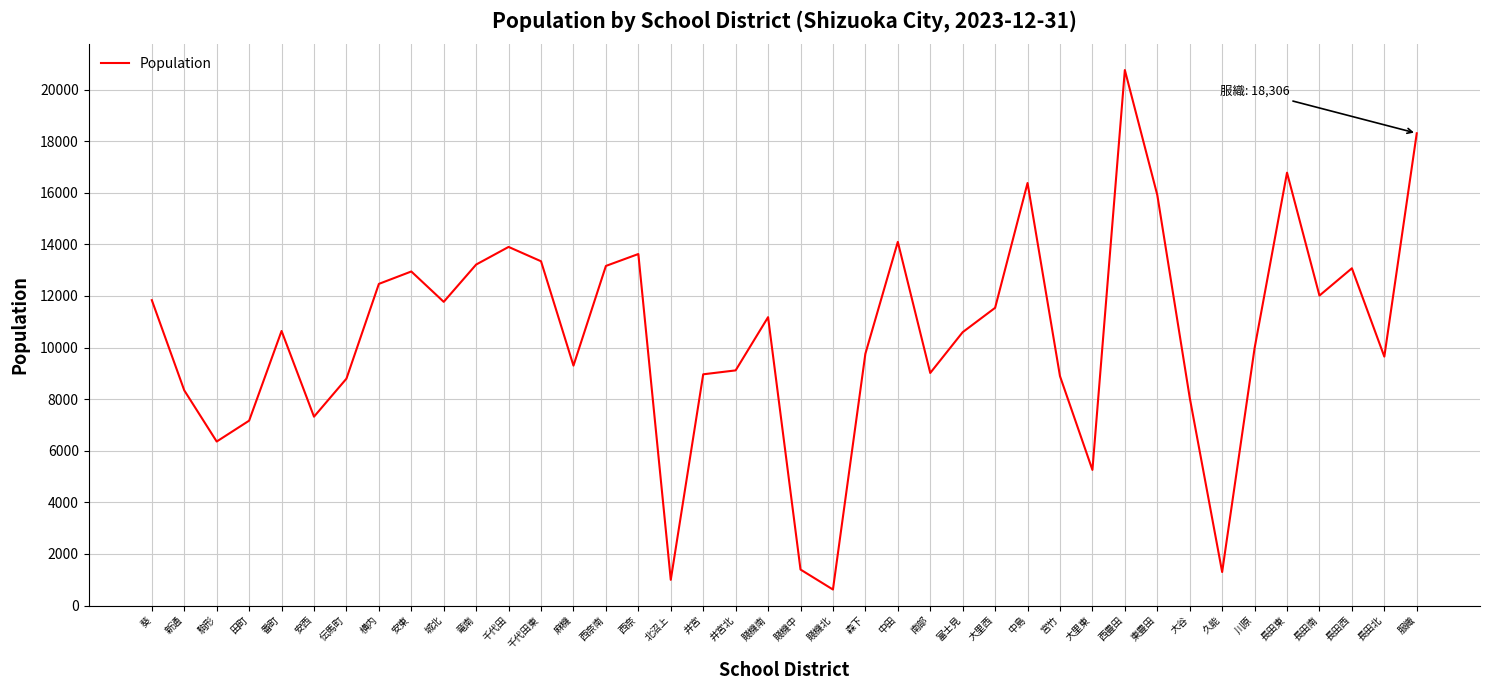

The value at 千代田東 is 13345. True or false?

True